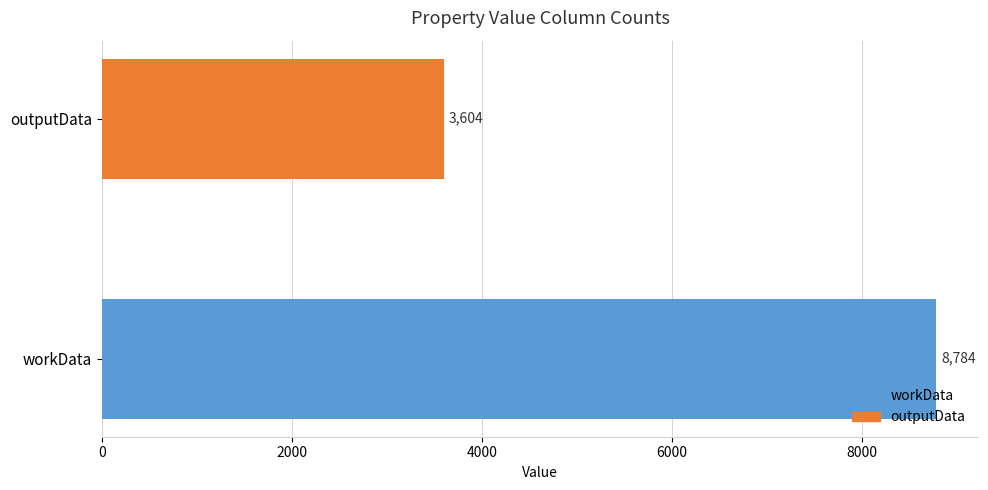

Which category has the highest value across all series?

workData